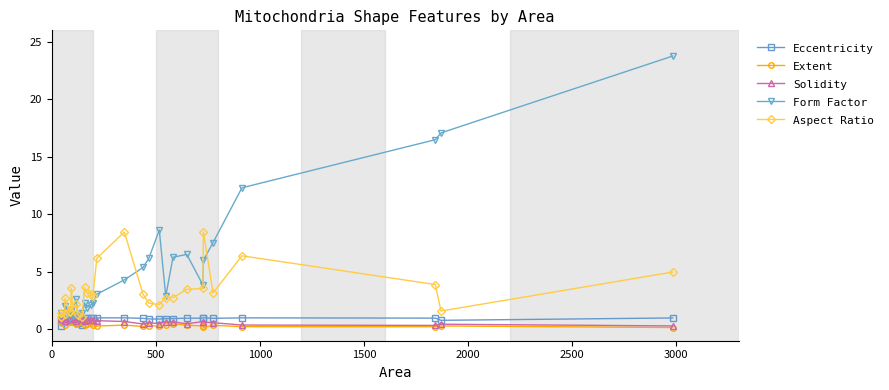

True or false: Solidity has more than 1 interior local peaks.

True